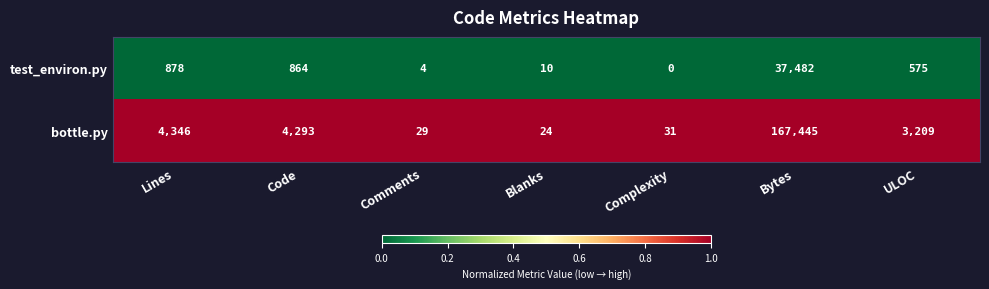

Rank the series at Bytes from highest to lowest value.

bottle.py, test_environ.py